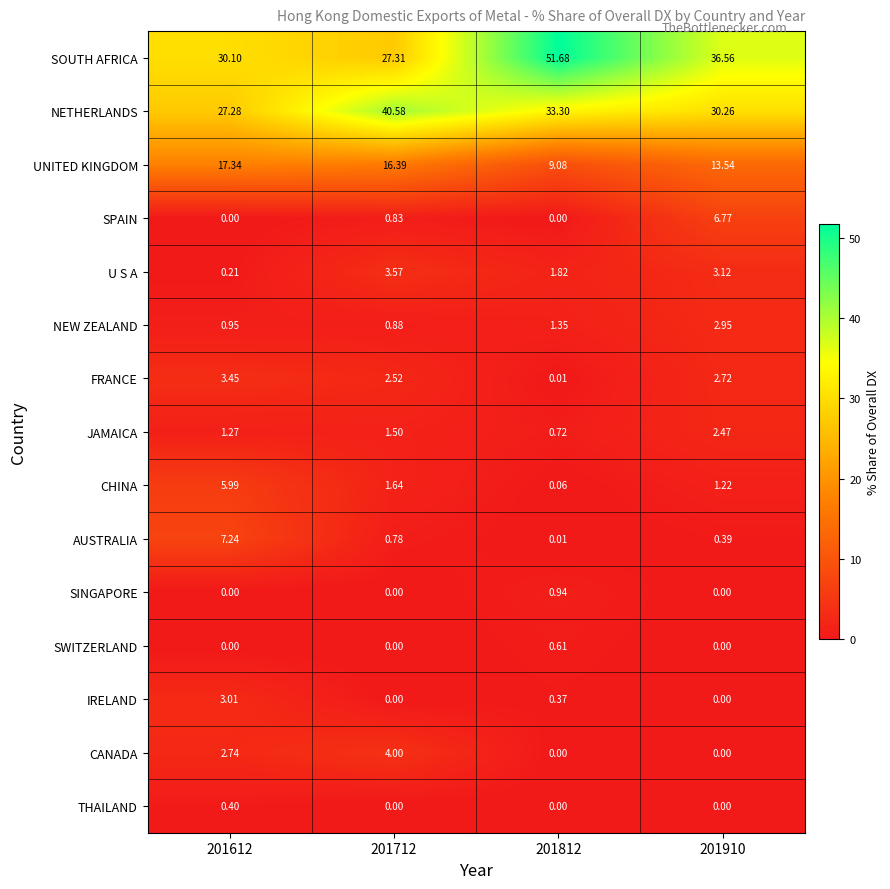

Rank the series by their maximum value, from lowest to highest.

THAILAND, SWITZERLAND, SINGAPORE, JAMAICA, NEW ZEALAND, IRELAND, FRANCE, U S A, CANADA, CHINA, SPAIN, AUSTRALIA, UNITED KINGDOM, NETHERLANDS, SOUTH AFRICA